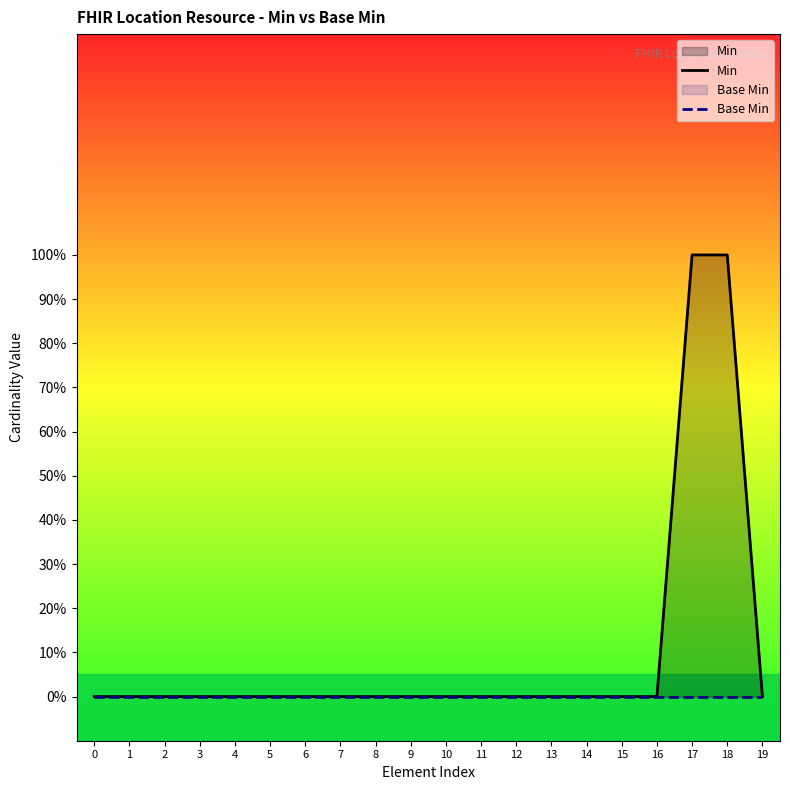

Does the chart have visible grid lines?

No